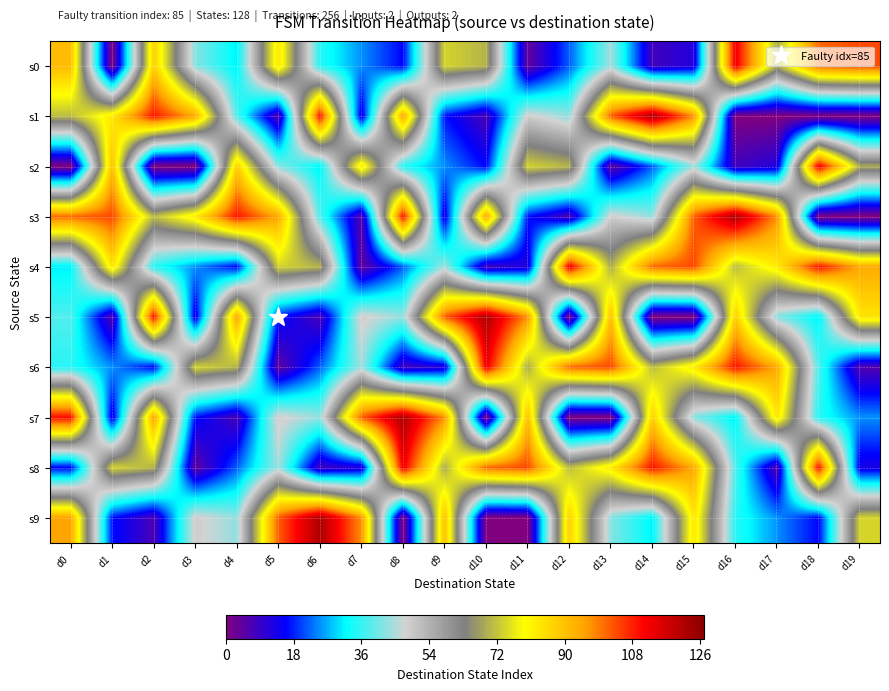

Reading right to left, list all the values displayed in this chart.

s0: d19=104	d18=101	d17=69	d16=113	d15=12	d14=8	d13=44	d12=22	d11=4	d10=70	d9=74	d8=16	d7=25	d6=35	d5=84	d4=31	d3=42	d2=88	d1=0	d0=91
s1: d19=0	d18=0	d17=0	d16=0	d15=97	d14=122	d13=102	d12=43	d11=49	d10=7	d9=17	d8=95	d7=13	d6=110	d5=6	d4=38	d3=94	d2=109	d1=83	d0=71
s2: d19=69	d18=113	d17=12	d16=8	d15=44	d14=22	d13=4	d12=70	d11=74	d10=16	d9=25	d8=35	d7=84	d6=31	d5=42	d4=88	d3=0	d2=0	d1=91	d0=0
s3: d19=0	d18=0	d17=97	d16=122	d15=102	d14=43	d13=49	d12=7	d11=17	d10=95	d9=13	d8=110	d7=6	d6=38	d5=94	d4=109	d3=83	d2=71	d1=104	d0=101
s4: d19=94	d18=109	d17=83	d16=71	d15=104	d14=101	d13=69	d12=113	d11=12	d10=8	d9=44	d8=22	d7=4	d6=70	d5=74	d4=16	d3=25	d2=35	d1=84	d0=31
s5: d19=84	d18=31	d17=42	d16=88	d15=0	d14=0	d13=91	d12=0	d11=97	d10=122	d9=102	d8=43	d7=49	d6=7	d5=17	d4=95	d3=13	d2=110	d1=6	d0=38
s6: d19=6	d18=38	d17=94	d16=109	d15=83	d14=71	d13=104	d12=101	d11=69	d10=113	d9=12	d8=8	d7=44	d6=22	d5=4	d4=70	d3=74	d2=16	d1=25	d0=35
s7: d19=25	d18=35	d17=84	d16=31	d15=42	d14=88	d13=0	d12=0	d11=91	d10=0	d9=97	d8=122	d7=102	d6=43	d5=49	d4=7	d3=17	d2=95	d1=13	d0=110
s8: d19=13	d18=110	d17=6	d16=38	d15=94	d14=109	d13=83	d12=71	d11=104	d10=101	d9=69	d8=113	d7=12	d6=8	d5=44	d4=22	d3=4	d2=70	d1=74	d0=16
s9: d19=74	d18=16	d17=25	d16=35	d15=84	d14=31	d13=42	d12=88	d11=0	d10=0	d9=91	d8=0	d7=97	d6=122	d5=102	d4=43	d3=49	d2=7	d1=17	d0=95